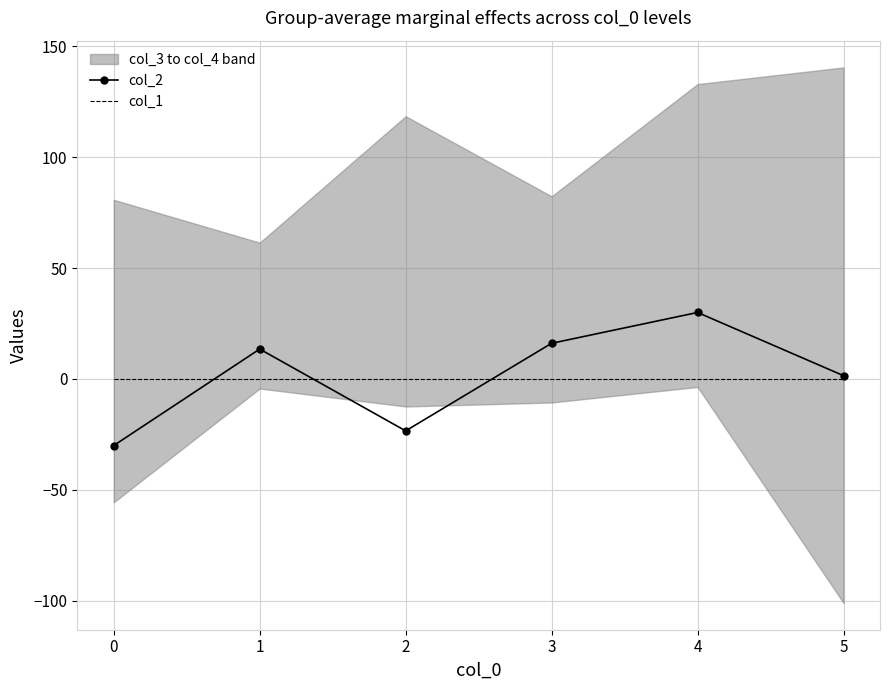

Reading right to left, list all the values displayed in this chart.

col_2: 5=1.5	4=30.0	3=16.1	2=-23.4	1=13.5	0=-30.0
col_1: 5=0.0	4=0.0	3=0.0	2=0.0	1=0.0	0=0.0